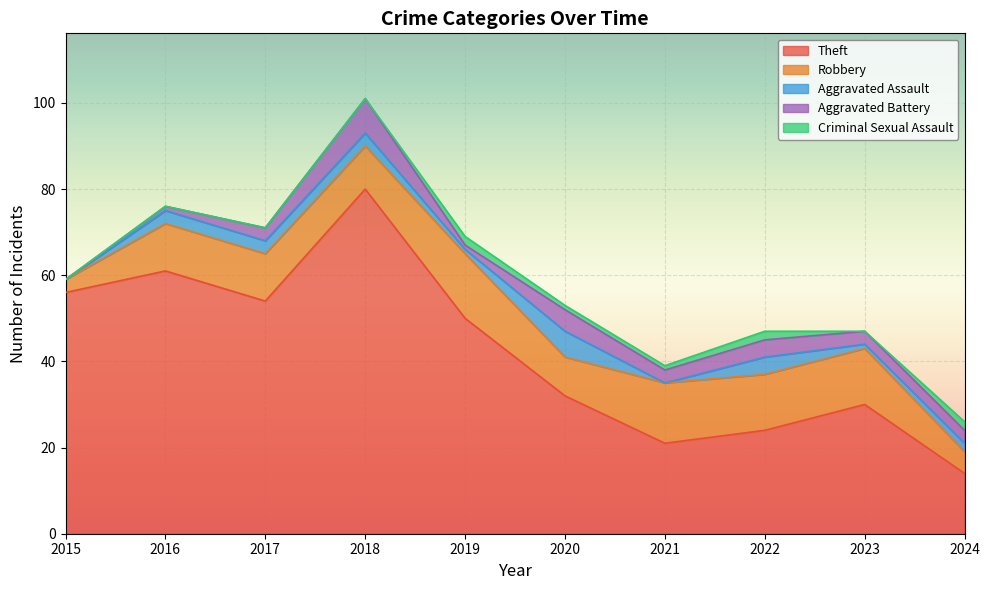

At 2019, list the series in order from smallest to largest.

Aggravated Assault, Aggravated Battery, Criminal Sexual Assault, Robbery, Theft